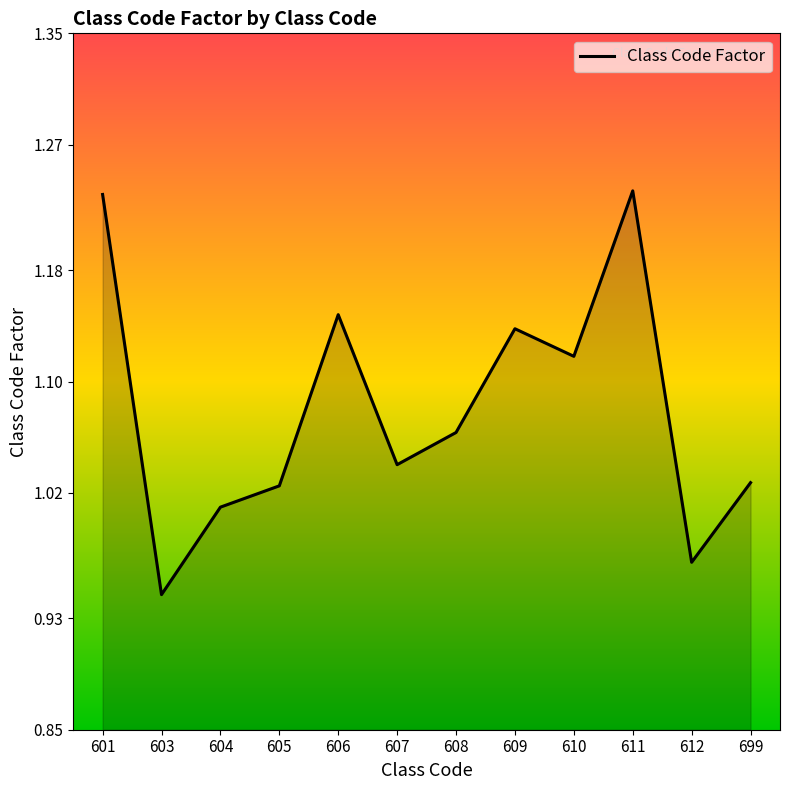

The value at 603 is 0.3. True or false?

False